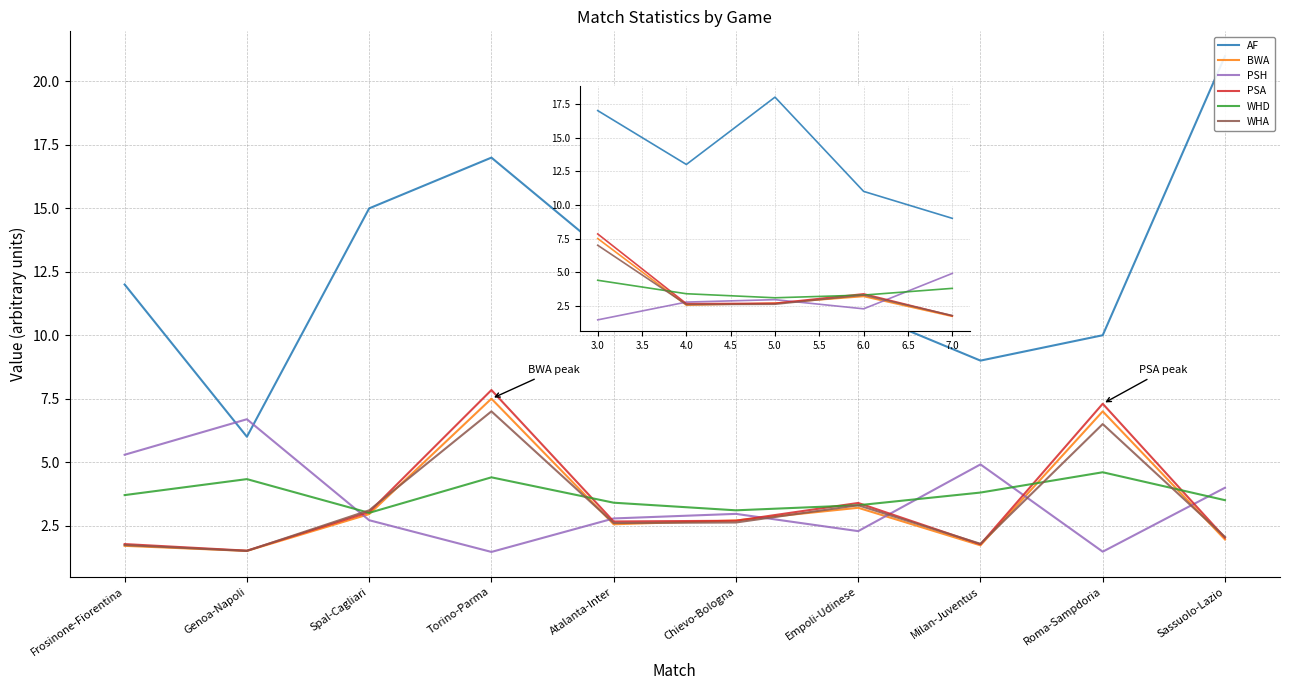

What is the average value of the WHD series?

3.6